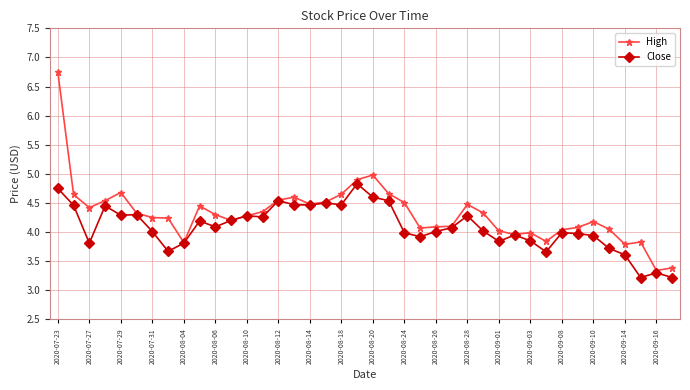

Count the number of categories in the chart.

40